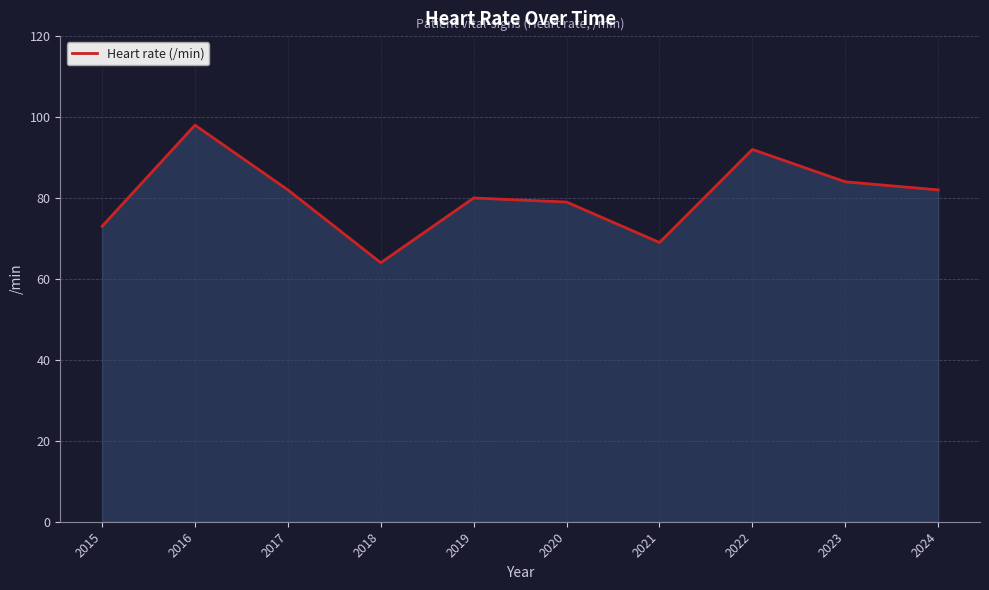

What is the approximate value at 2015, to the nearest 5?

75